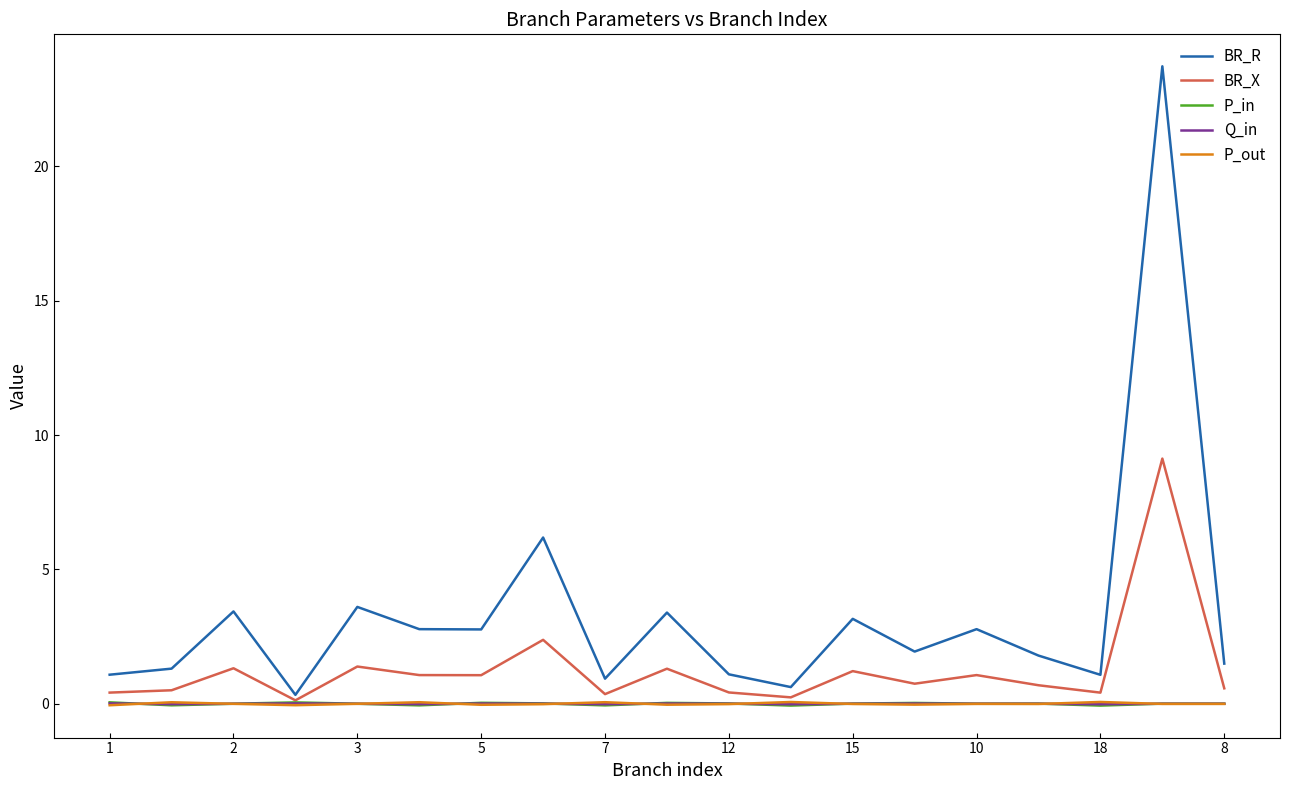

Which series has the largest total across all categories?

BR_R